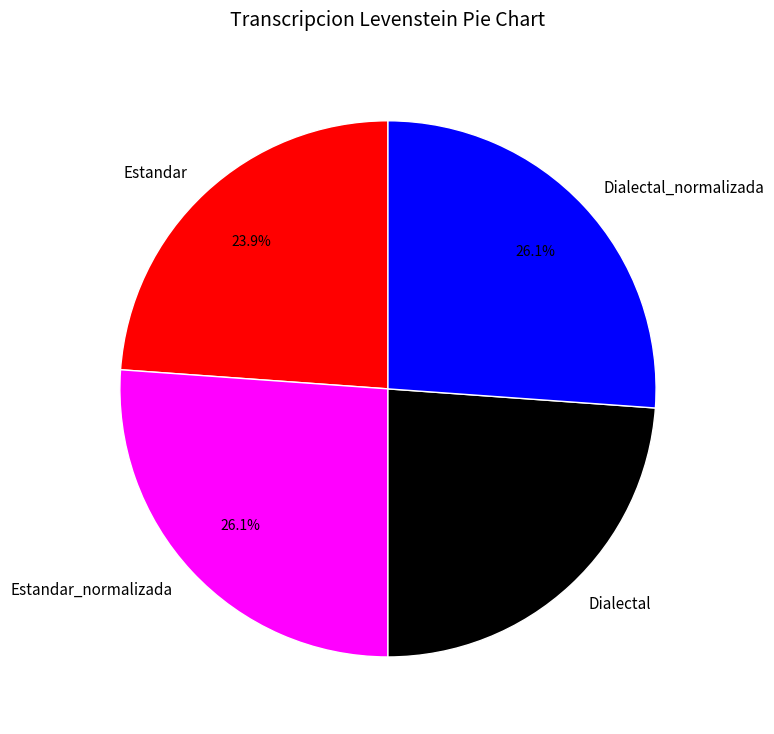

What is the total percentage of Estandar_normalizada and Estandar?

50.0%